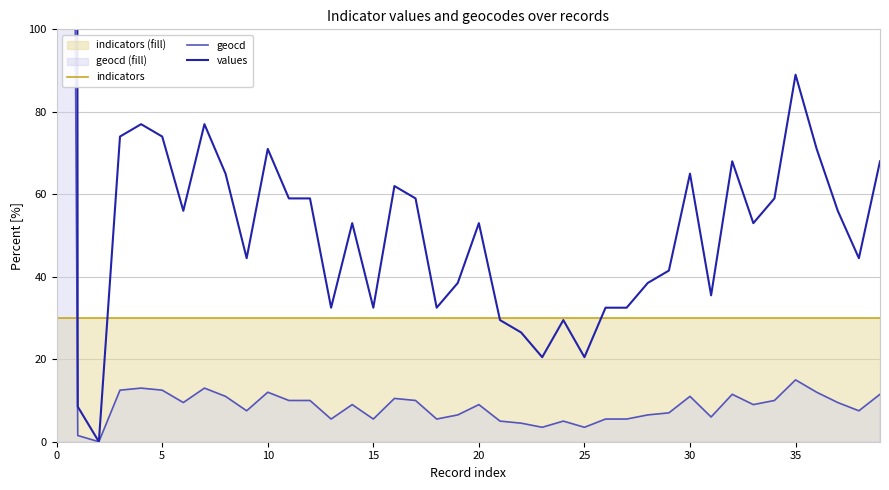

How many distinct data groups are displayed?

3